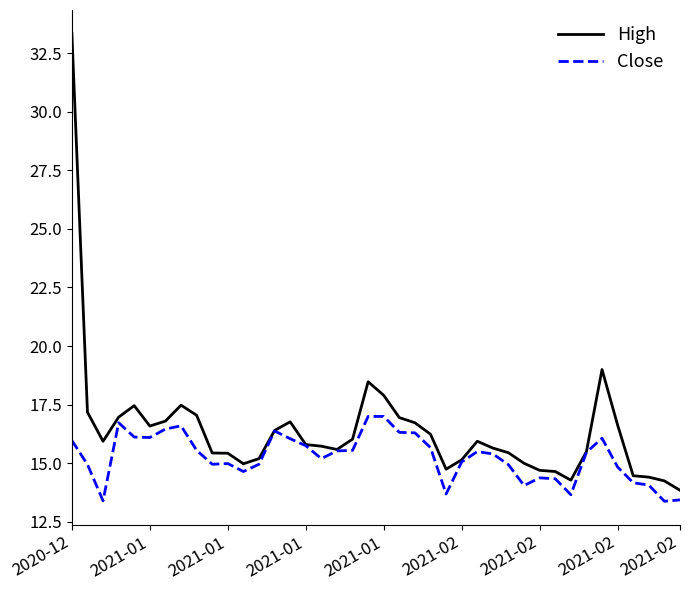

Rank the series by their average value, from highest to lowest.

High, Close